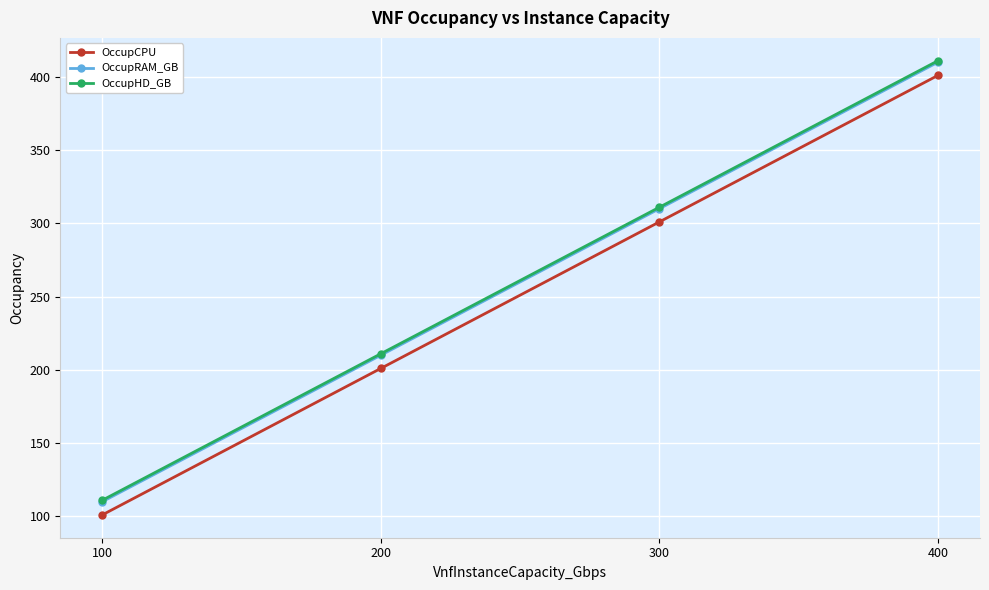

What is the value of the OccupRAM_GB point at the 2nd from the left?

210